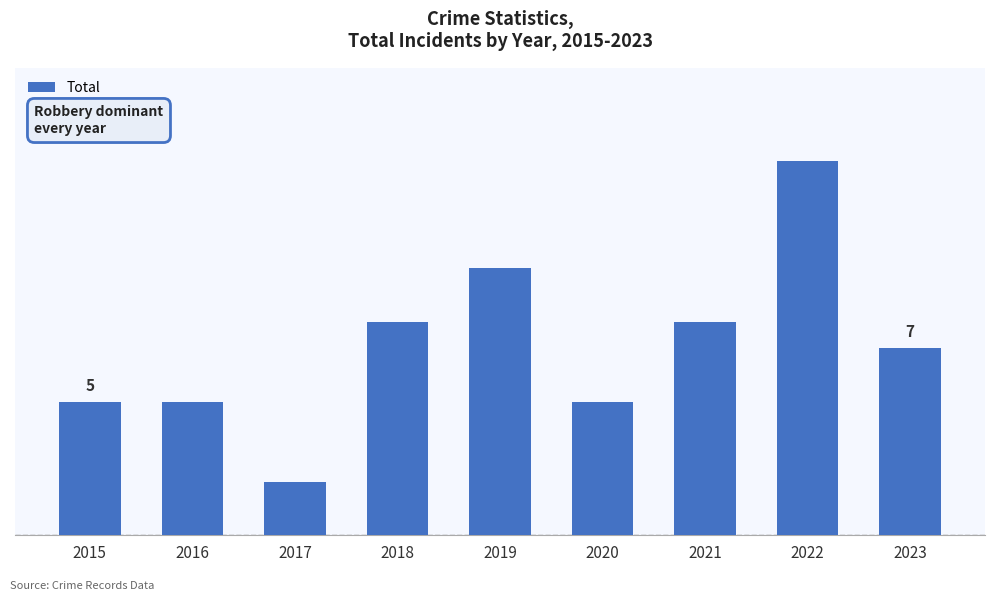

Which label corresponds to the largest value in the chart?

2022